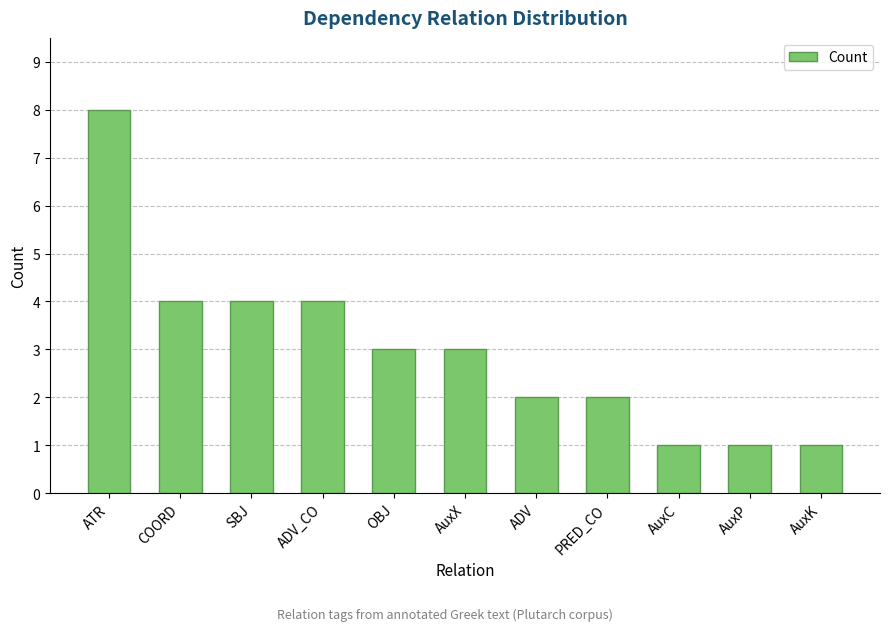

Which category has the highest value across all series?

ATR